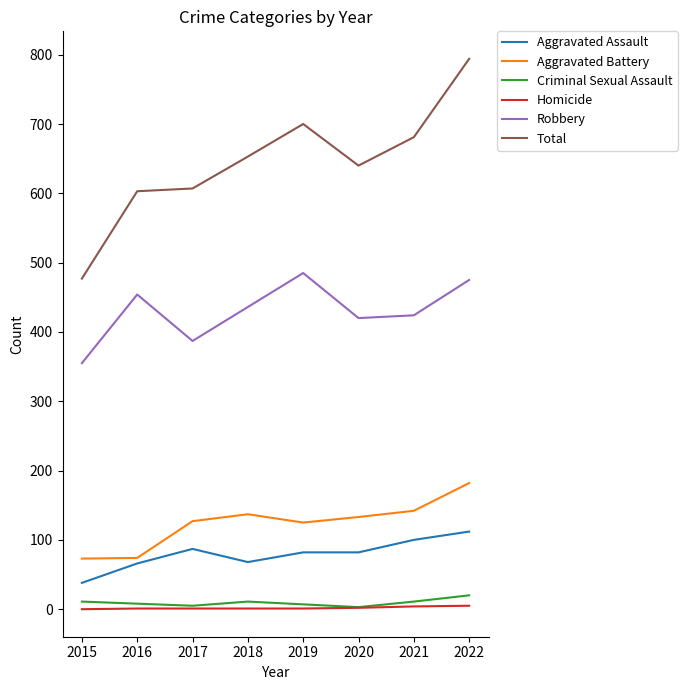

What is the maximum value for Robbery?

485